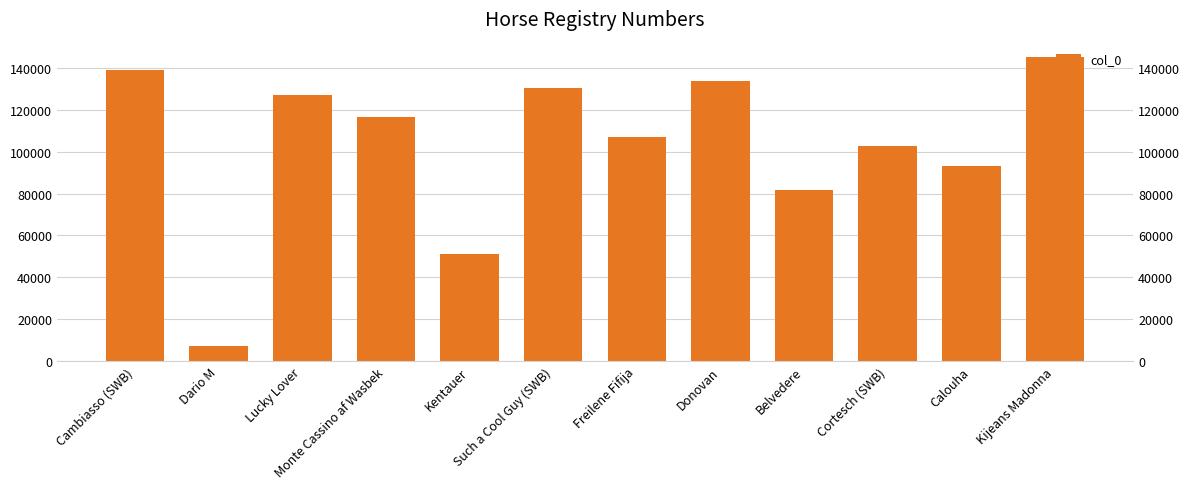

Does the chart contain stacked bars?

No